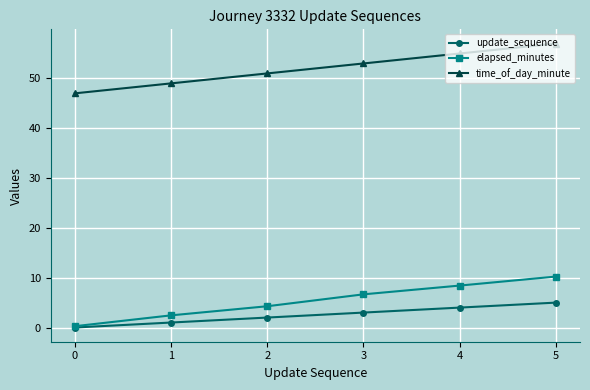

True or false: time_of_day_minute has more than 0 points higher than both neighbors.

False